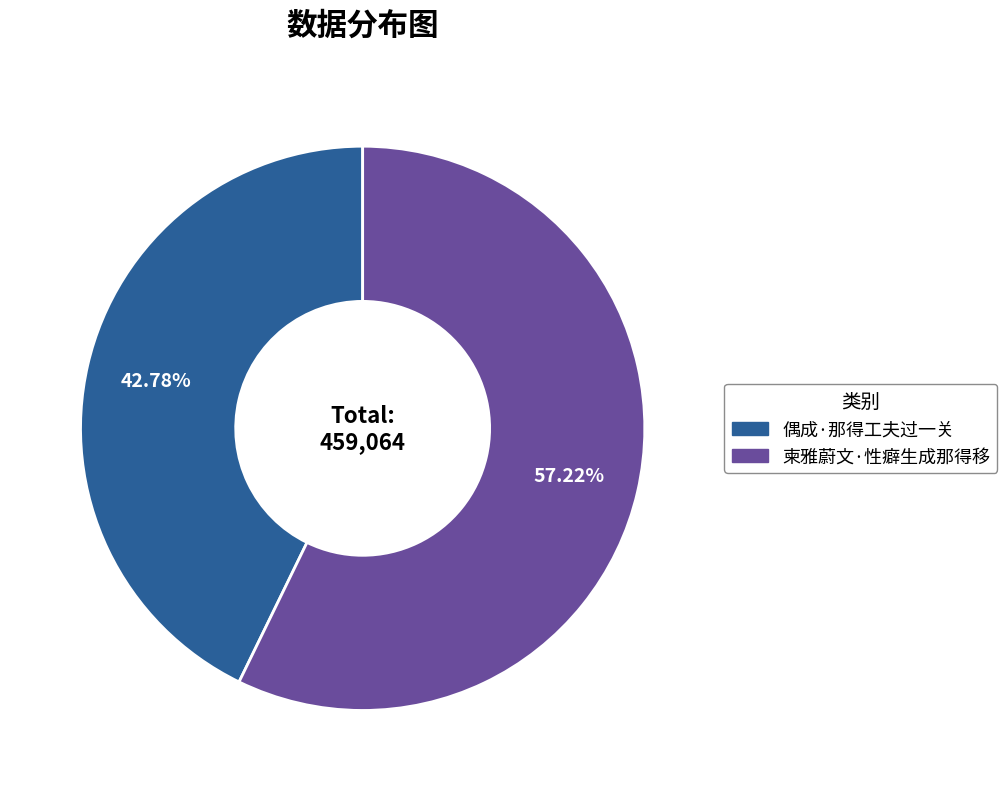

To the nearest percent, what is the combined percentage of 偶成·那得工夫过一关 and 柬雅蔚文·性癖生成那得移?

100%